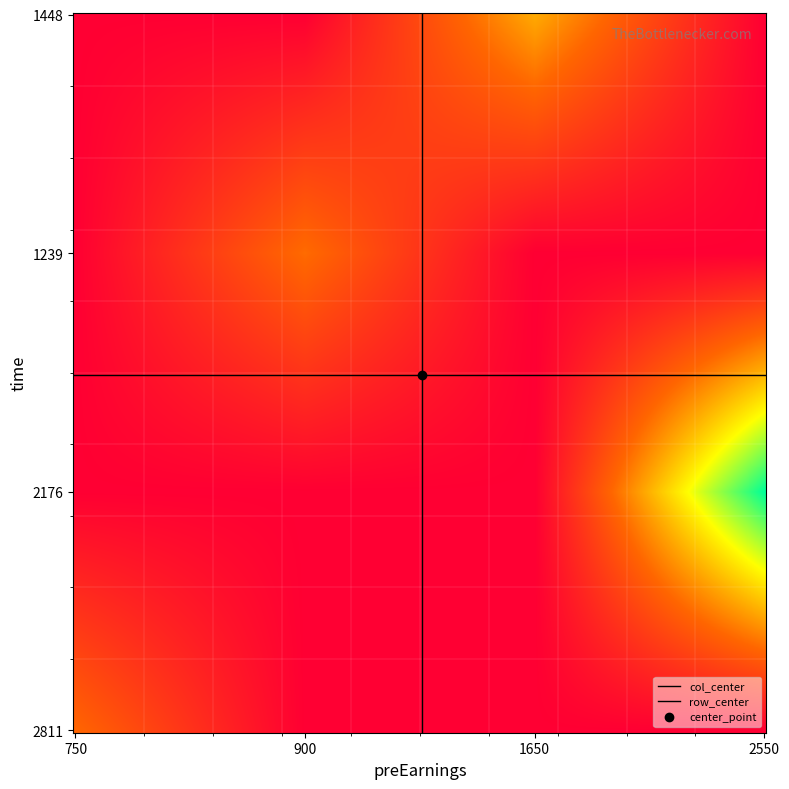

Reading left to right, list all the values displayed in this chart.

1448: 0.0	0.0	1309.5	0.0
1239: 0.0	934.5	0.0	0.0
2176: 0.0	0.0	0.0	2704.5
2811: 901.5	0.0	0.0	0.0